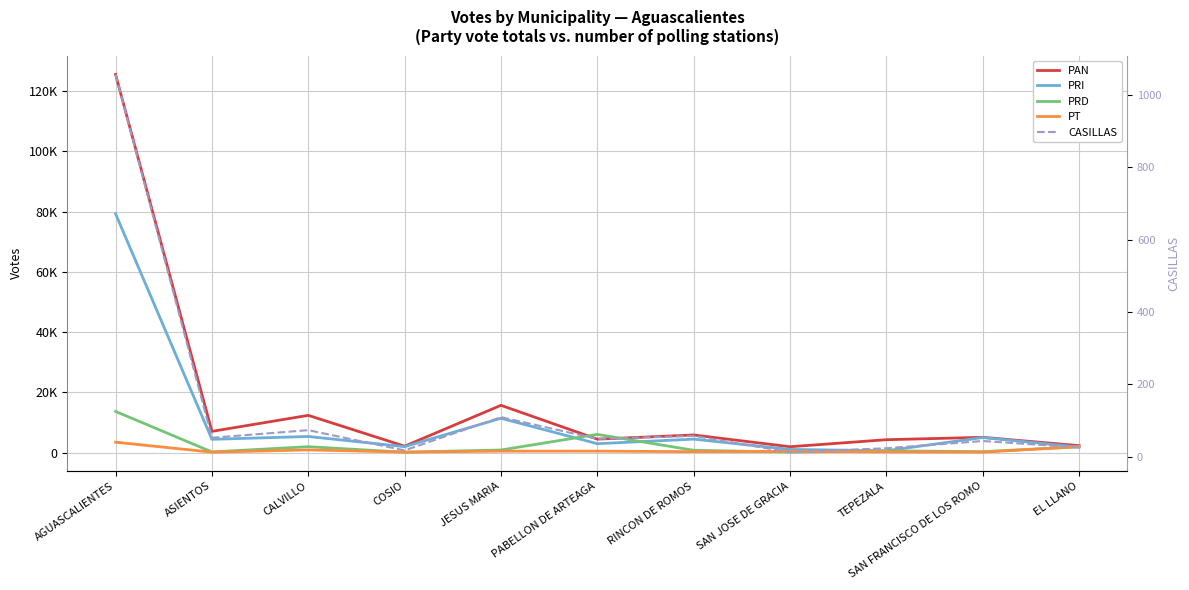

How many categories are shown in the chart?

11